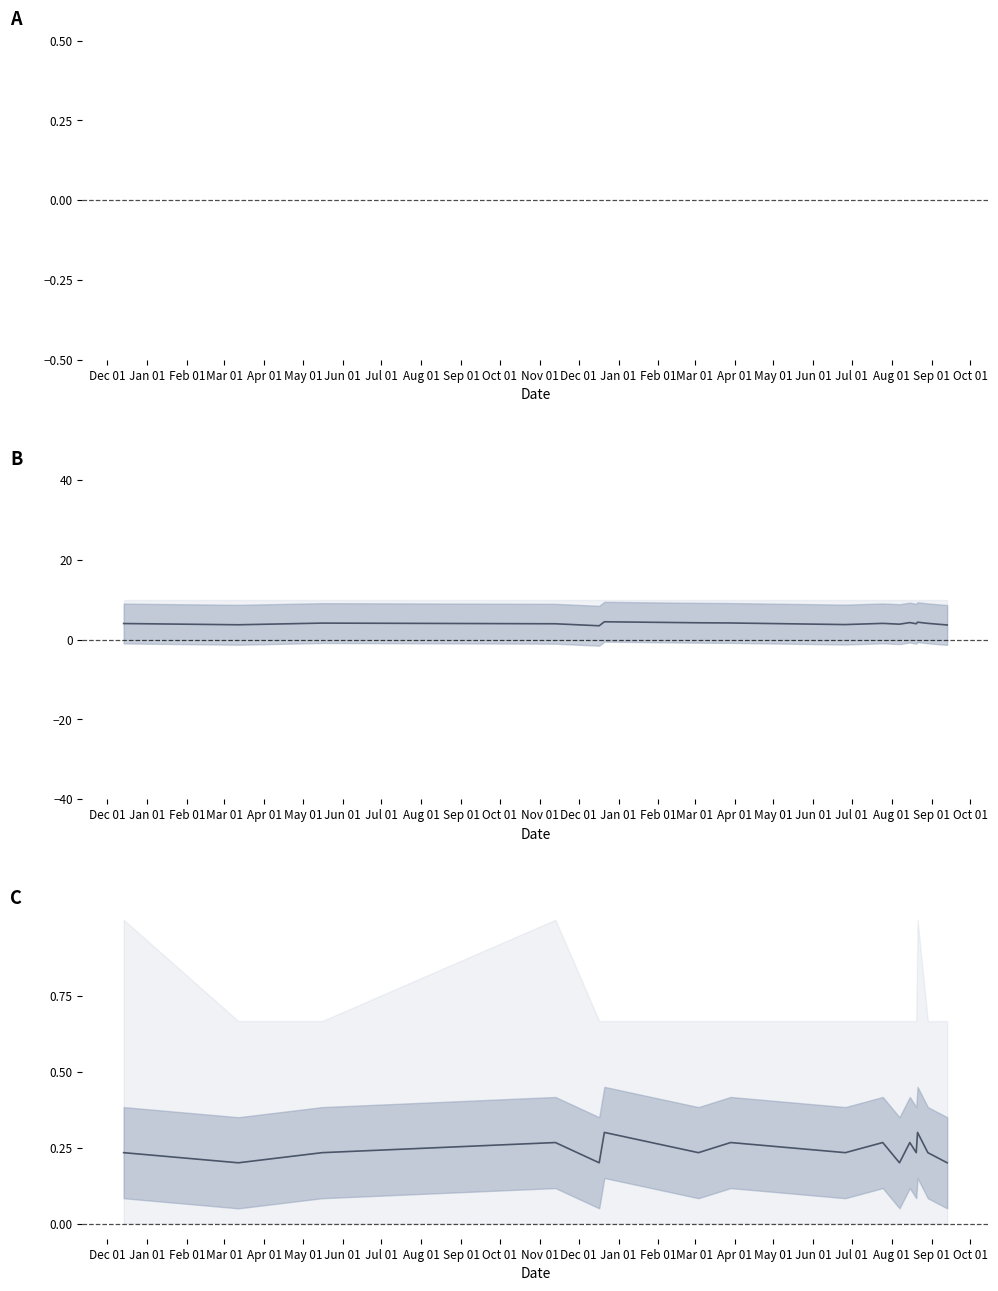

True or false: mean_rating and mean_structural cross at least once.

False